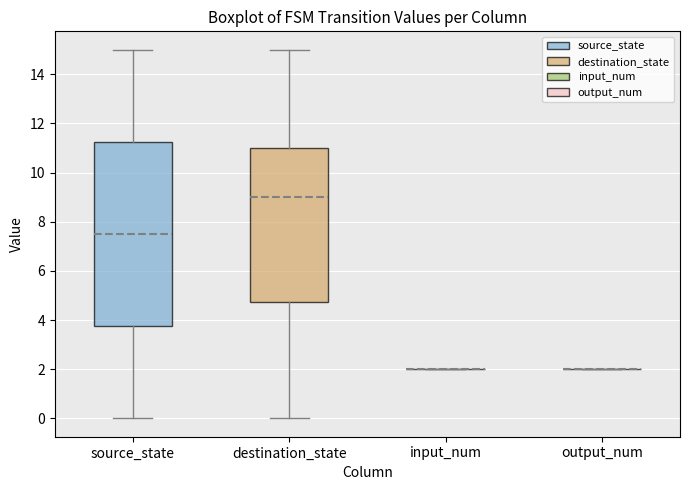

Reading left to right, read every box against the y-axis: the position of its median line, the range the box covers, and the ends of its whiskers. The values are not printed on the chart, so give them approximately, as read against the axis.

source_state: median 7.6, box 3.8 to 11.2, whiskers 0.0 to 15.0
destination_state: median 9.0, box 4.8 to 11.0, whiskers 0.0 to 15.0
input_num: box collapsed to a line at 2.0, whiskers 2.0 to 2.0
output_num: box collapsed to a line at 2.0, whiskers 2.0 to 2.0